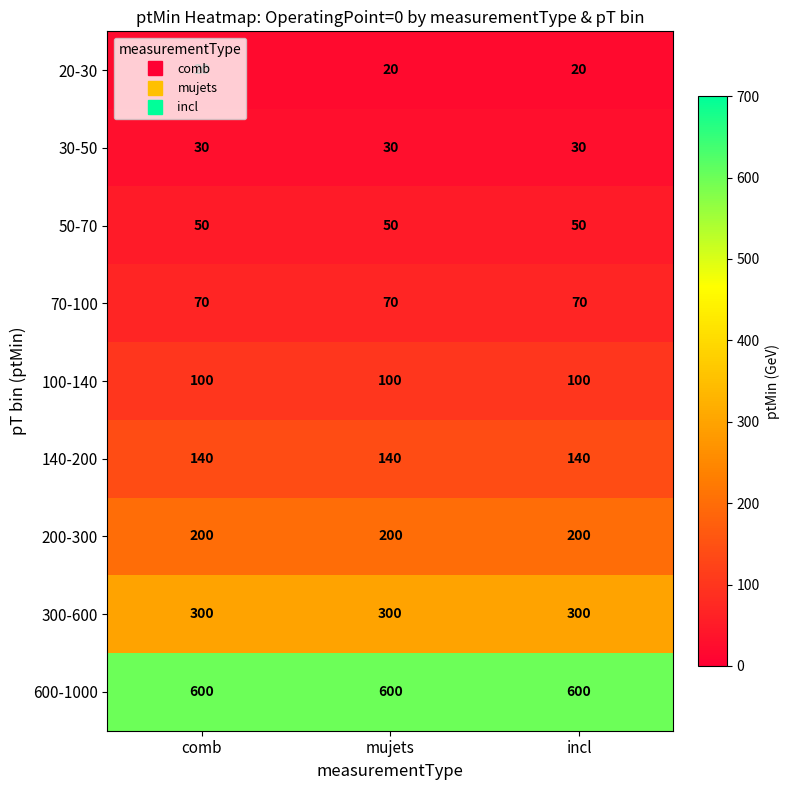

Read the 100-140 value at comb.

100